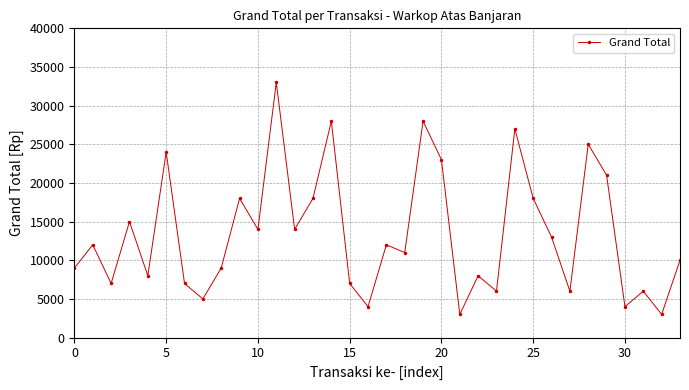

How many lines are shown in the chart?

1